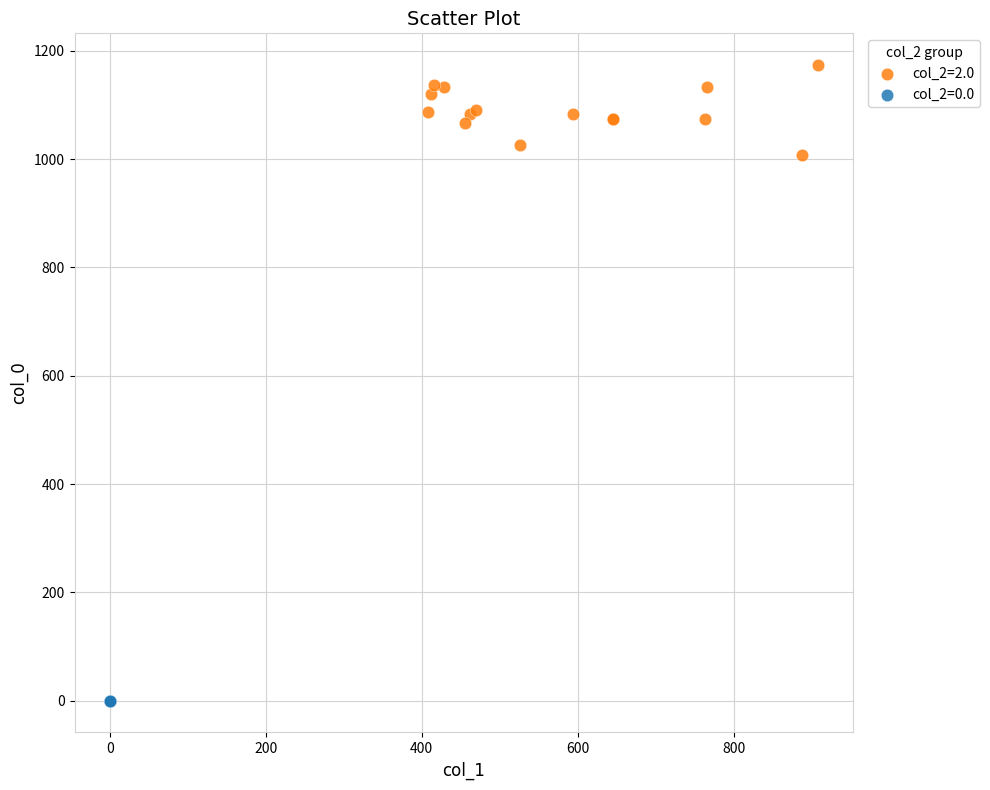

Which series reaches the maximum Y coordinate?

col_2=2.0